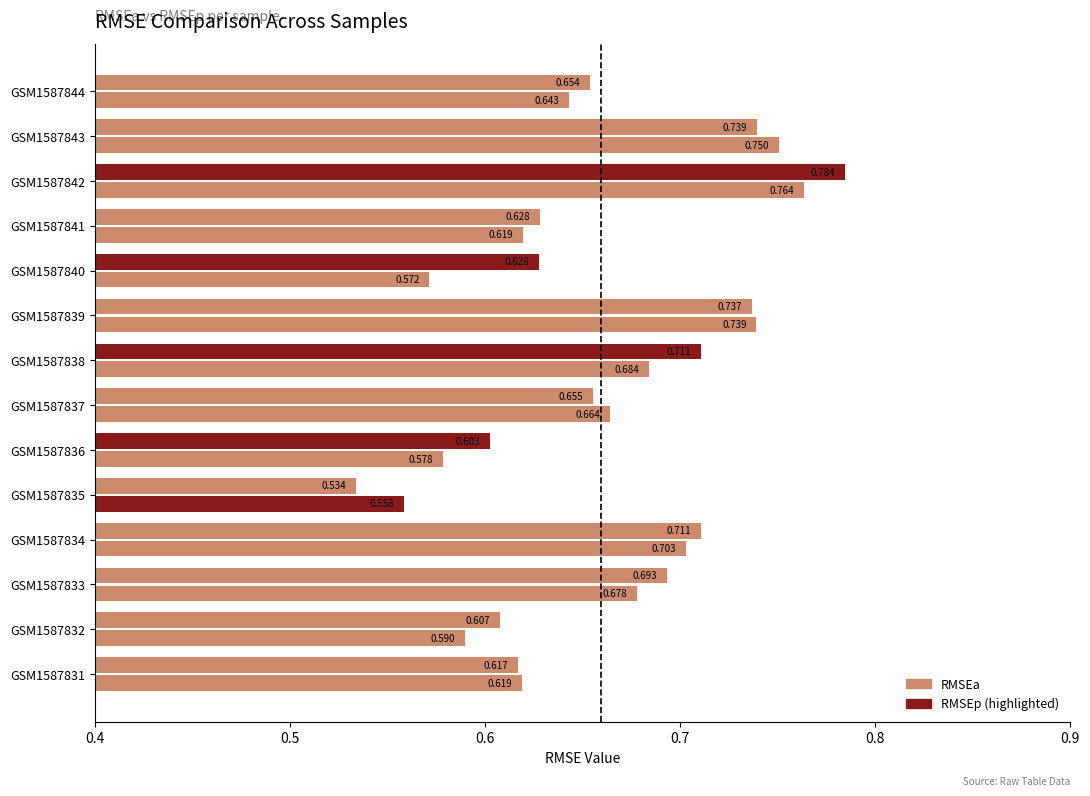

At which category is the sum across all series the highest?

GSM1587842